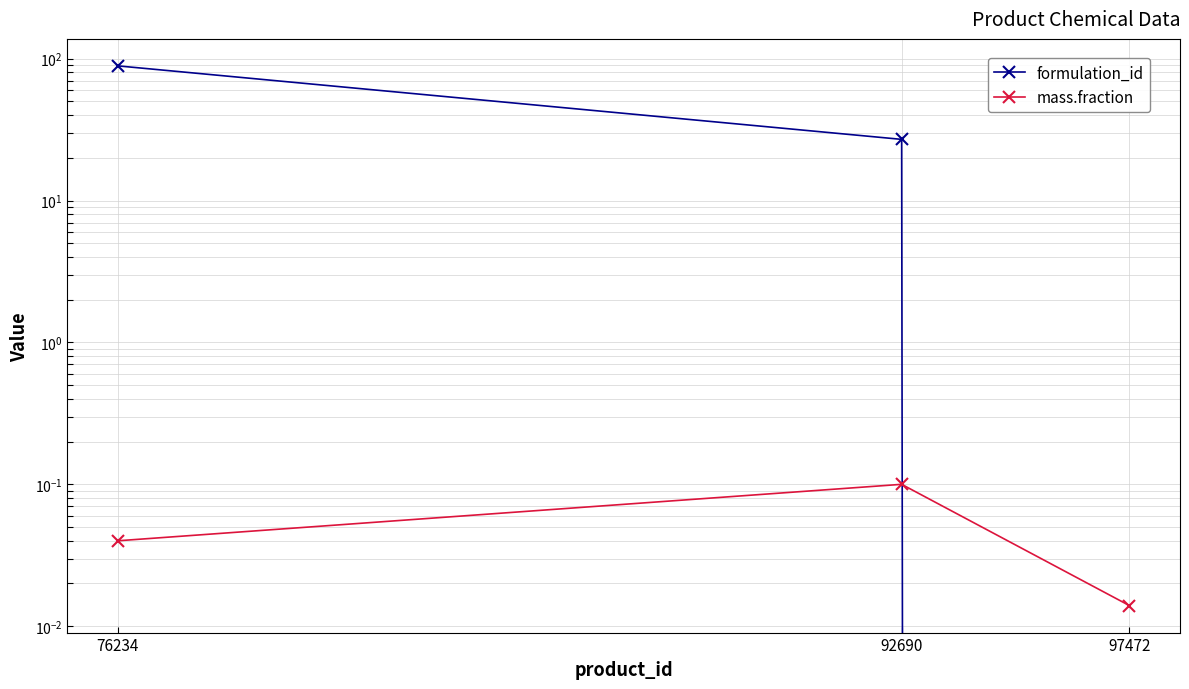

List the series in order of their peak value, highest first.

formulation_id, mass.fraction